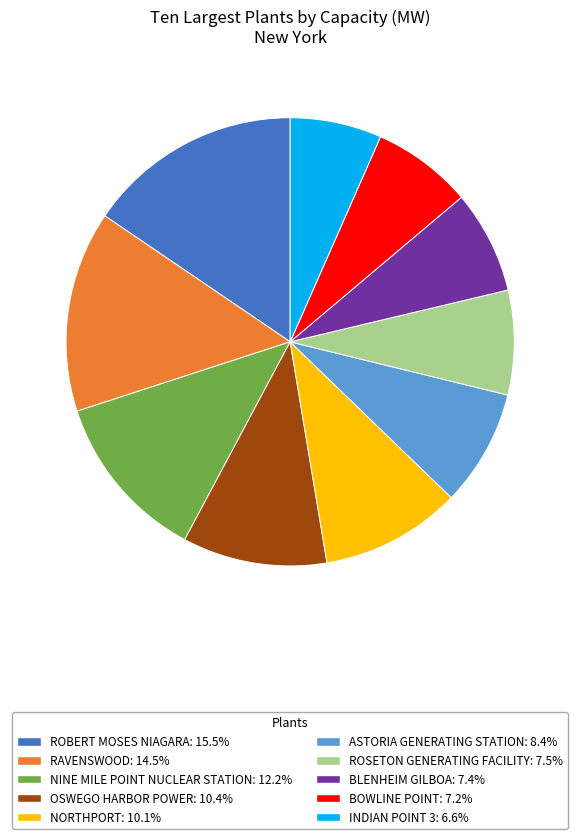

Is there a majority slice in this chart?

No